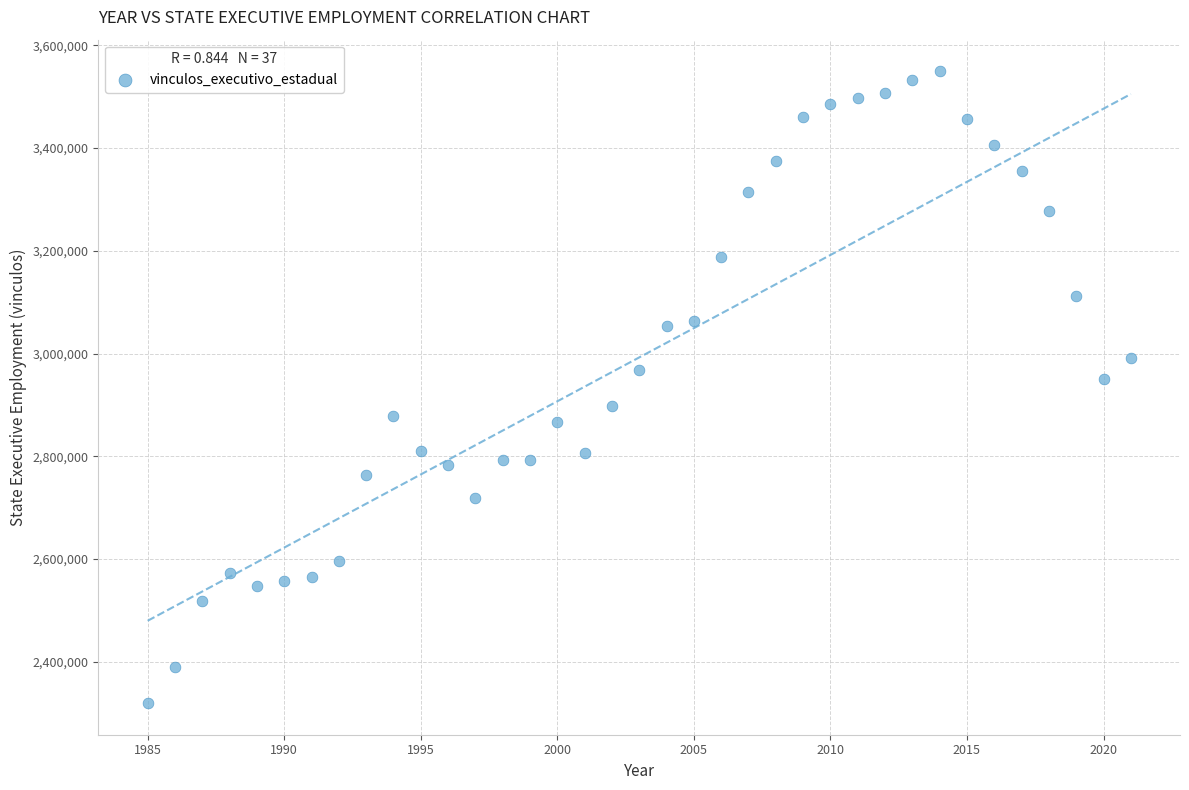

What Y value in the scatter plot is closest to 2934453?

2951130